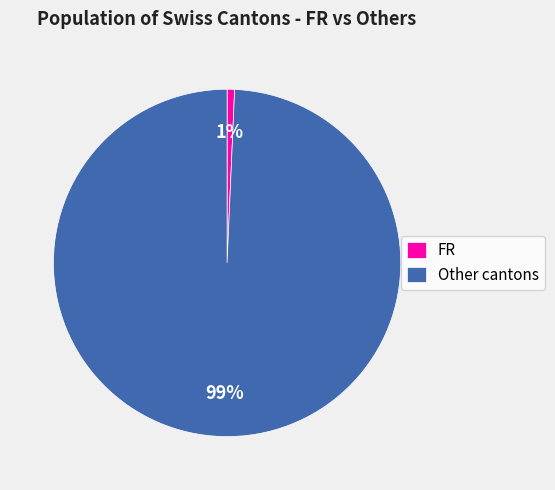

How many slices are in this pie chart?

2